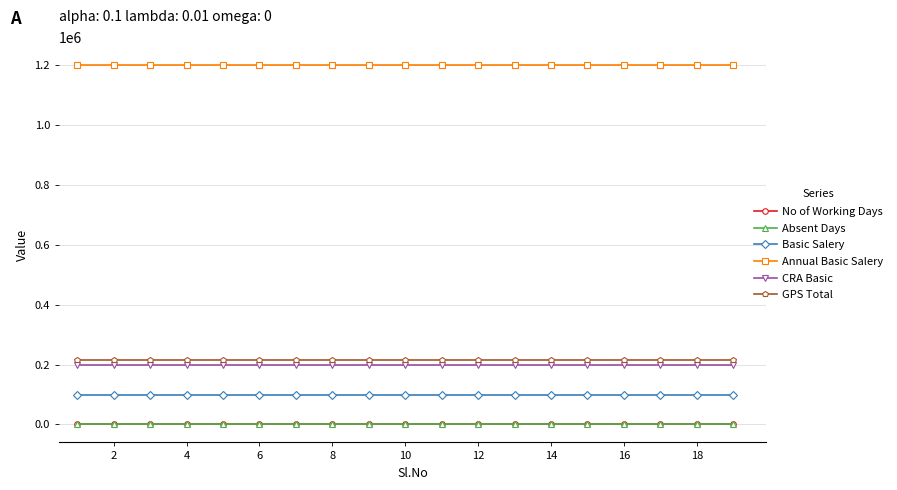

What is the maximum value for Basic Salery?

100000